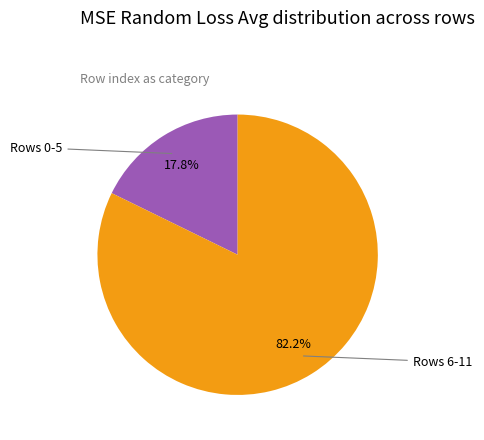

Count the number of slices in the pie.

2